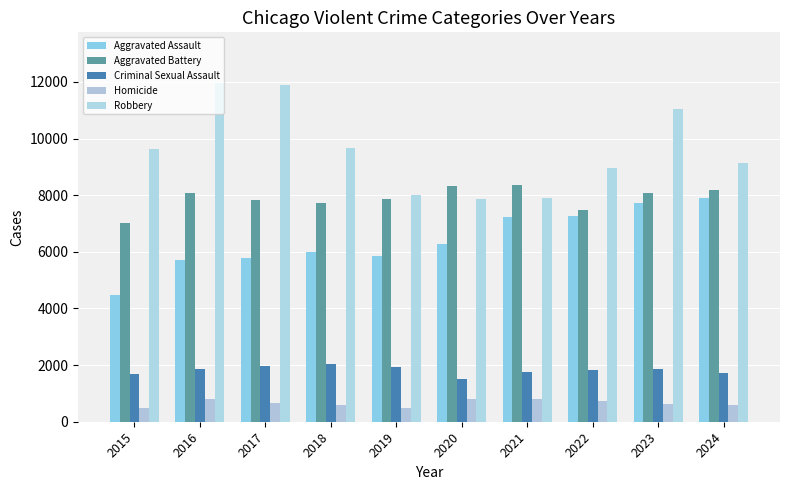

Reading right to left, extract all data points from this chart.

Aggravated Assault: 7900	7711	7280	7242	6265	5841	6002	5793	5713	4480
Aggravated Battery: 8185	8078	7493	8346	8321	7858	7735	7845	8085	7019
Criminal Sexual Assault: 1736	1853	1823	1748	1496	1919	2043	1985	1860	1703
Homicide: 584	629	727	804	787	499	588	672	786	496
Robbery: 9123	11052	8964	7920	7855	7995	9681	11880	11960	9638